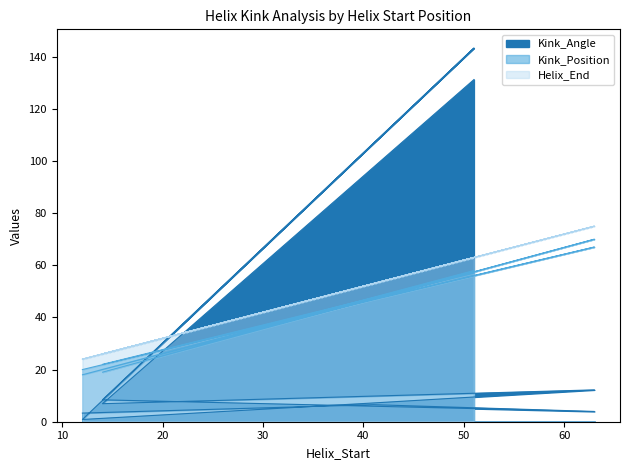

Reading left to right, transcribe all the data shown in this chart.

Kink_Angle: 12=3.3	41=6.5	63=3.9	14=8.4	51=143.3	12=0.9	41=7.2	63=12.2	14=6.9	51=131.2
Kink_Position: 12=20.0	41=47.0	63=70.0	14=19.0	51=58.0	12=18.0	41=47.0	63=67.0	14=22.0	51=57.0
Helix_End: 12=24.0	41=53.0	63=75.0	14=26.0	51=63.0	12=24.0	41=53.0	63=75.0	14=26.0	51=63.0